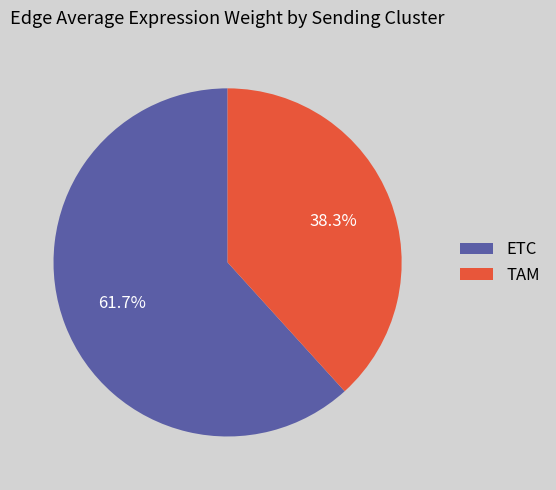

To the nearest percent, what is the difference between the ETC and TAM slice percentages?

23%